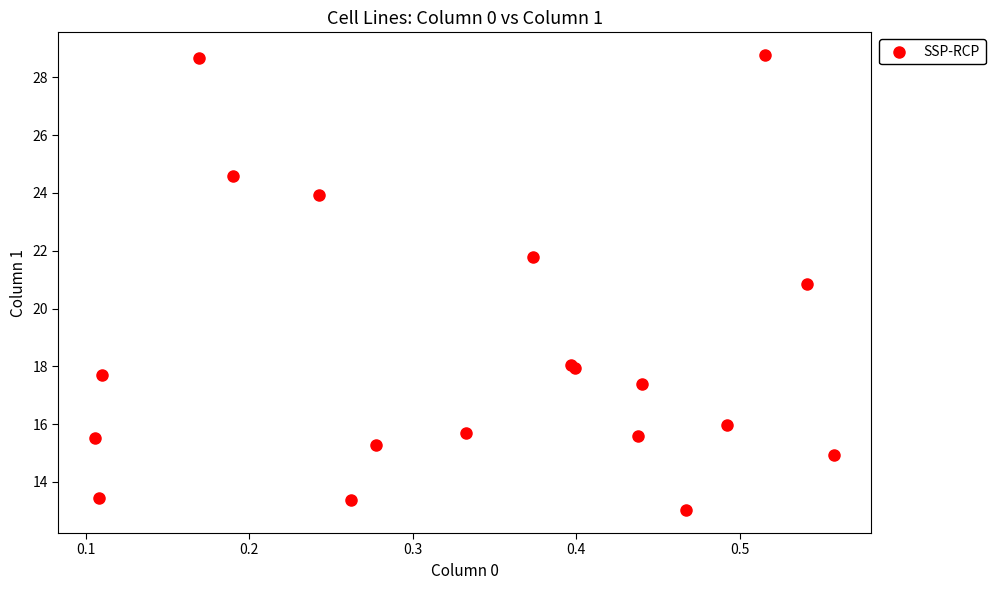

What Y value in the scatter plot is closest to 20?

20.9